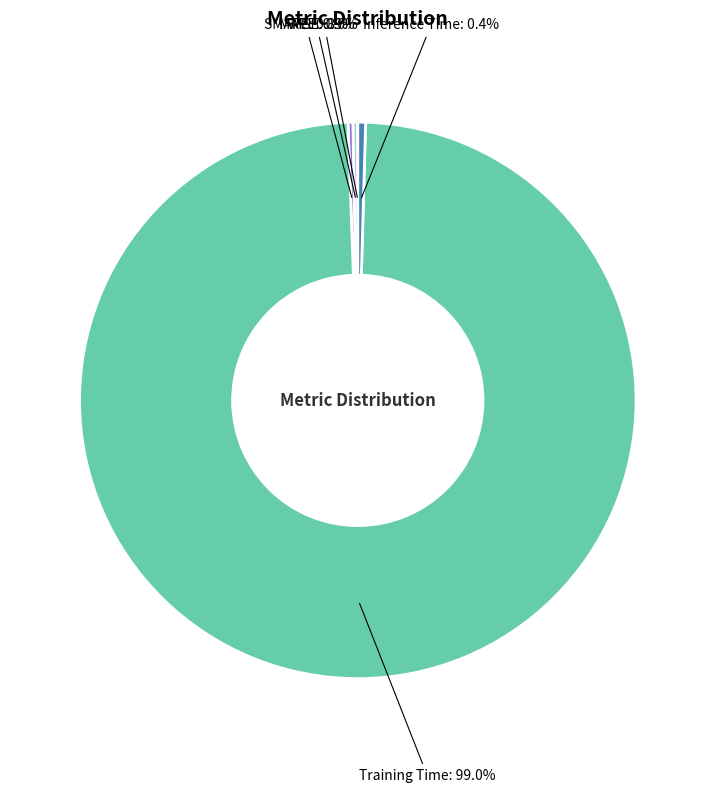

Is there a majority slice in this chart?

Yes